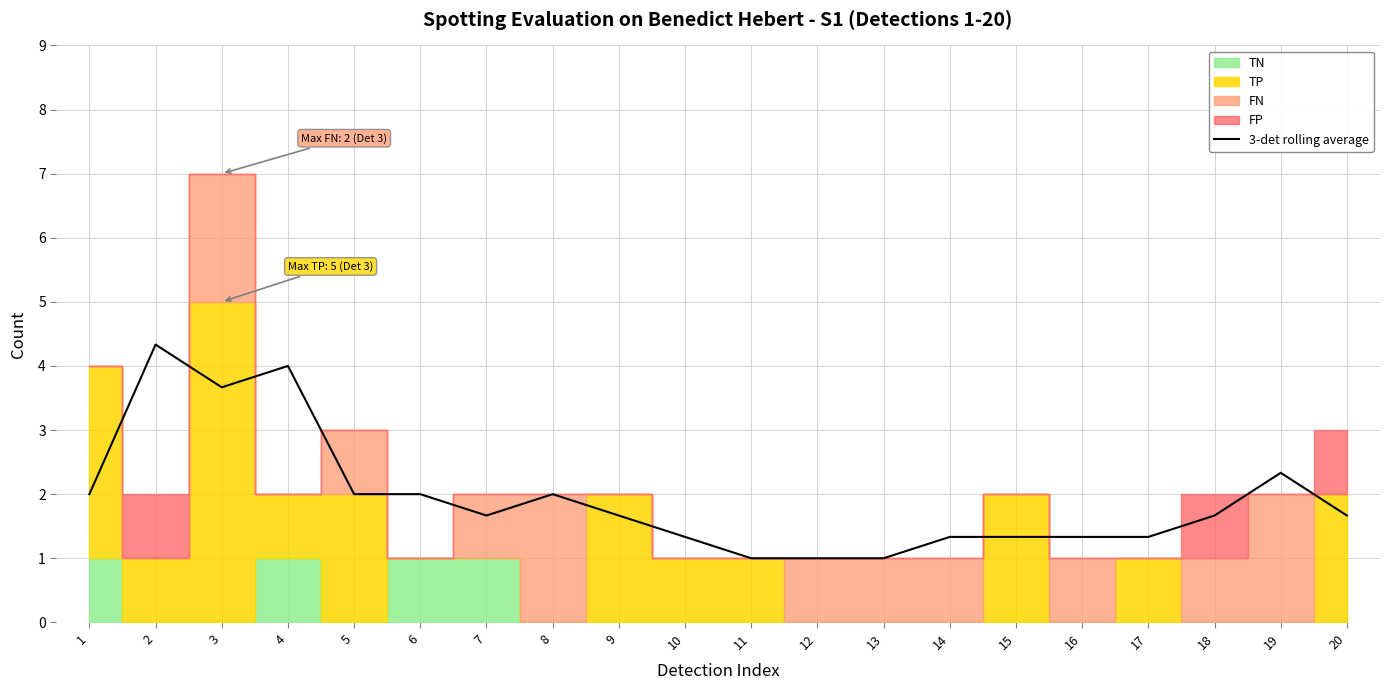

The 3-det rolling average series shows 0.6 at 10. True or false?

False